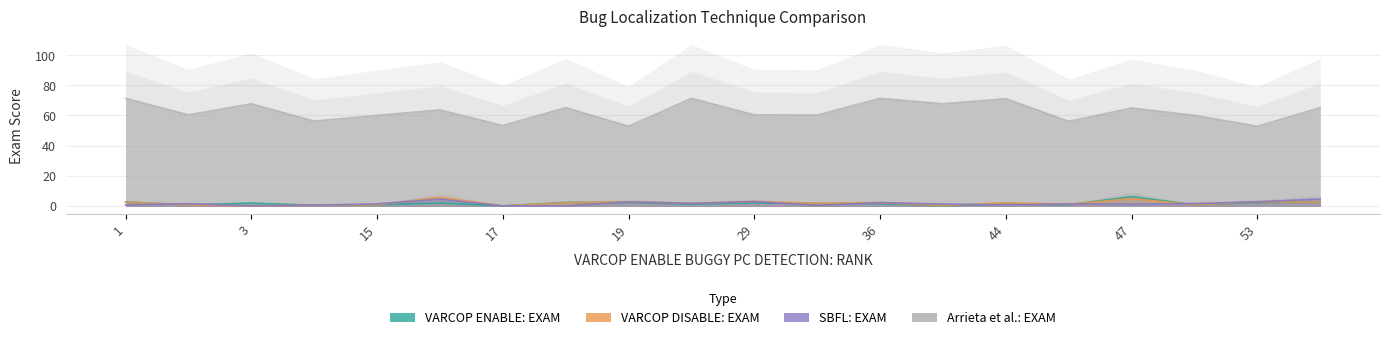

Is the value of VARCOP_DISABLE_BUGGY_PC_DETECTION:EXAM at 53 greater than the value of VARCOP_ENABLE_BUGGY_PC_DETECTION:EXAM at 34?

Yes